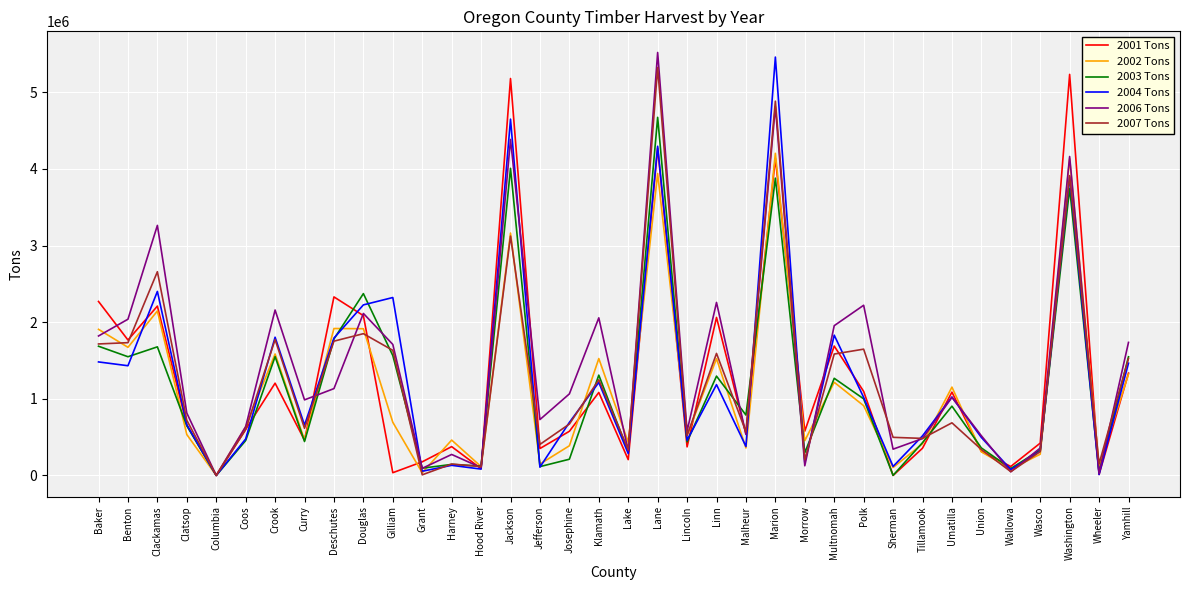

What is the spread (max minus min) of values at Clackamas?

1585042.5